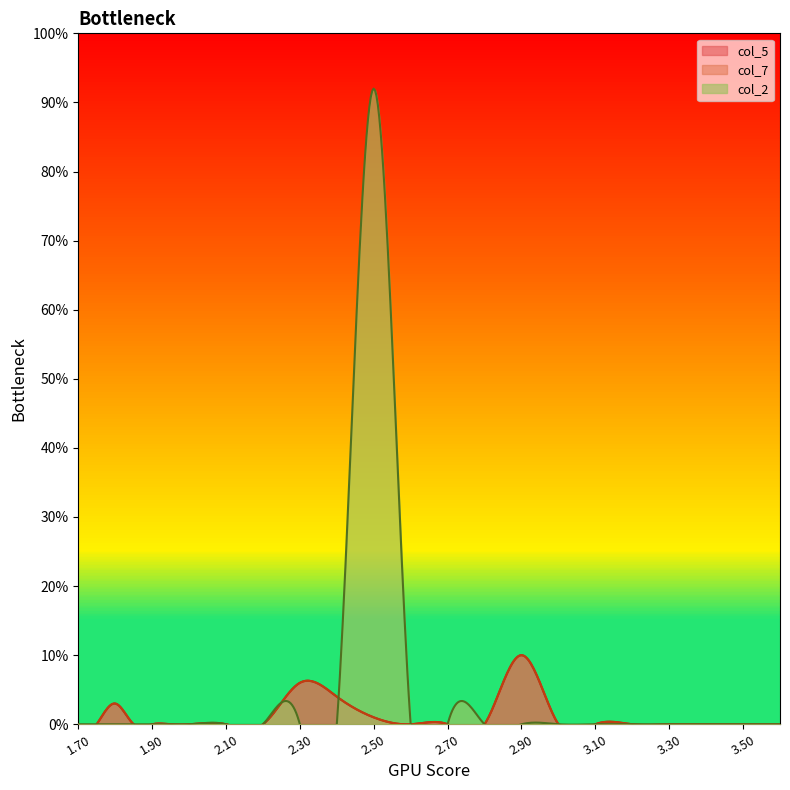

At which category is the sum across all series the highest?

2.5